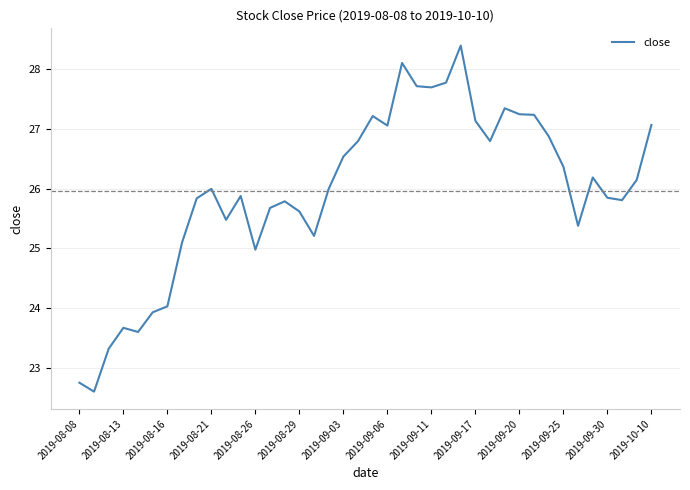

What is the smallest value displayed?

22.6